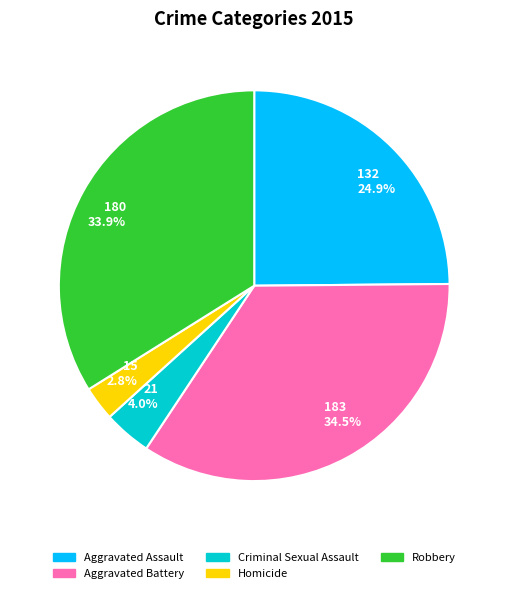

Between 15 2.8% and 180 33.9%, which is larger?

180 33.9%